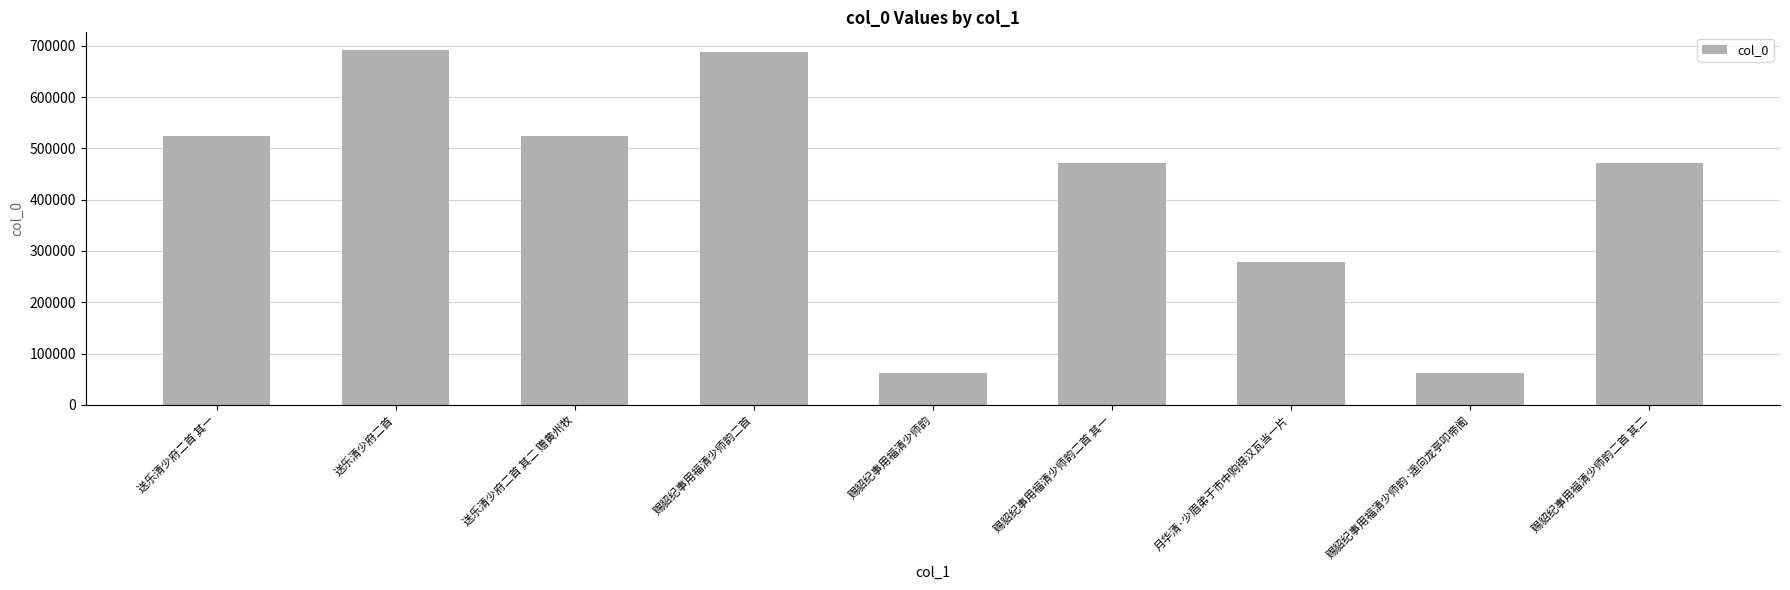

Read the value at 赐貂纪事用福清少师韵二首, to the nearest 50.

687300